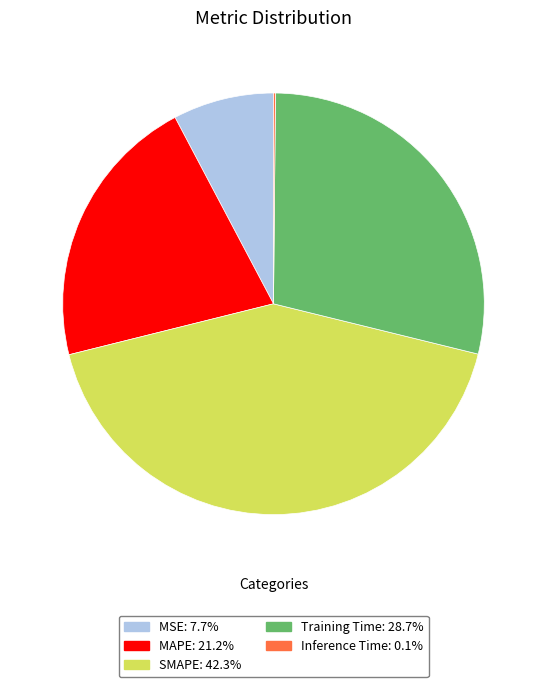

Combined, do Training Time and SMAPE account for over 50%?

Yes